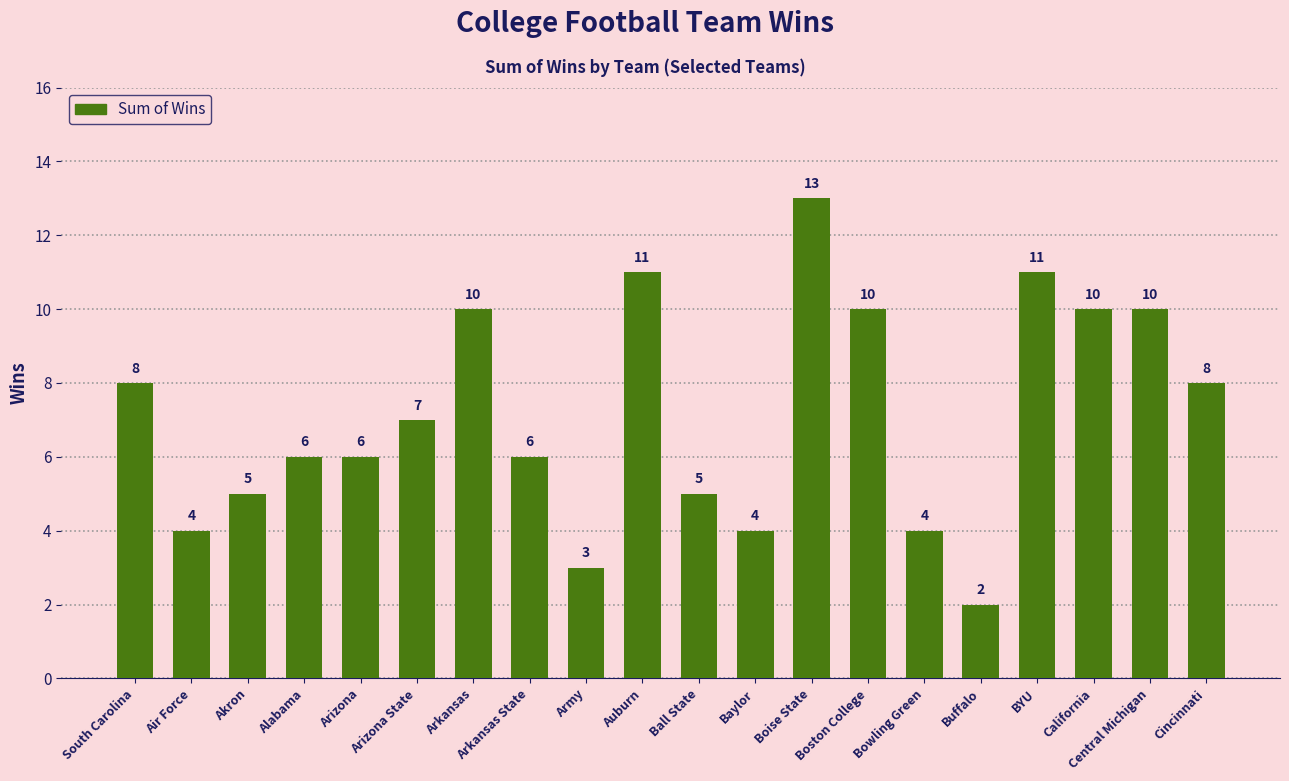

Reading right to left, extract all data points from this chart.

Cincinnati=8	Central Michigan=10	California=10	BYU=11	Buffalo=2	Bowling Green=4	Boston College=10	Boise State=13	Baylor=4	Ball State=5	Auburn=11	Army=3	Arkansas State=6	Arkansas=10	Arizona State=7	Arizona=6	Alabama=6	Akron=5	Air Force=4	South Carolina=8